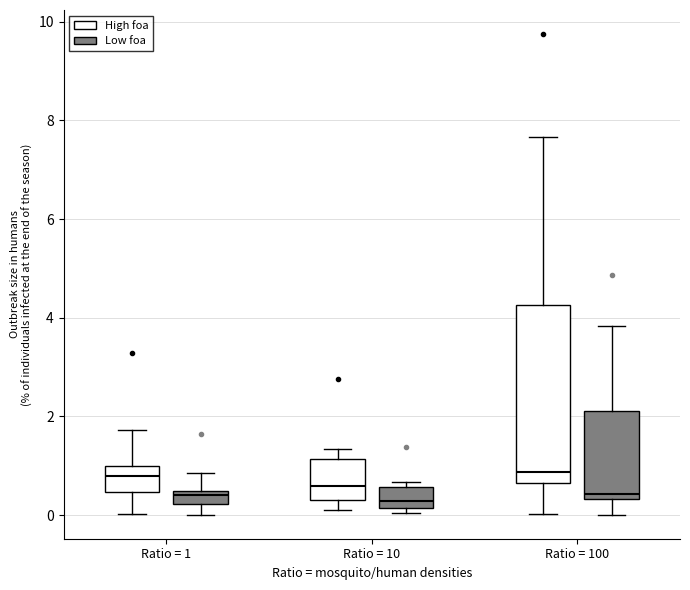

Where does the upper whisker of the box for Ratio = 10 (High foa) end on the y-axis? The values are not printed on the chart, so give them approximately, as read against the axis.

1.4